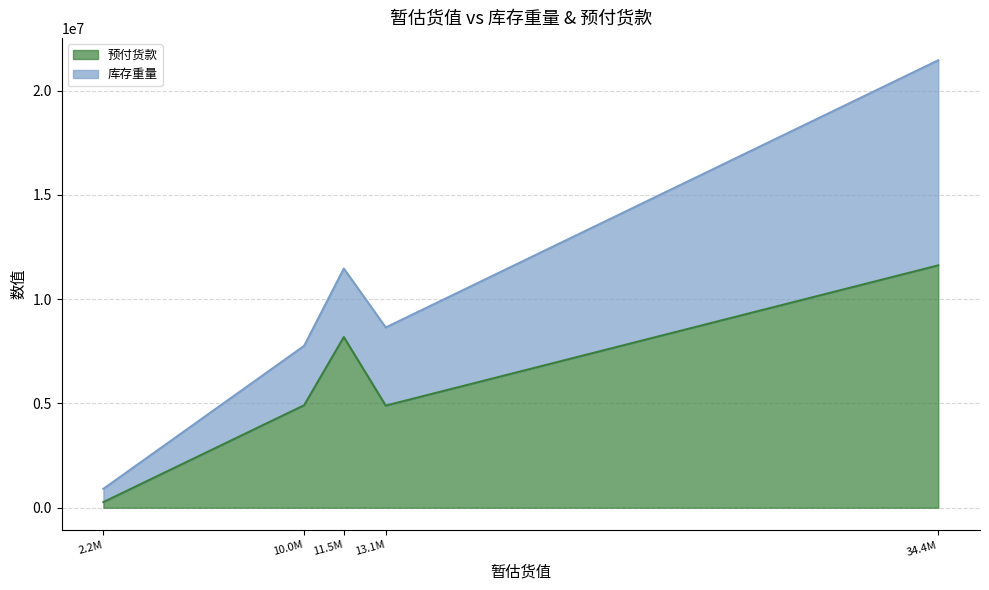

How many interior local valleys does the 预付货款 series have?

1